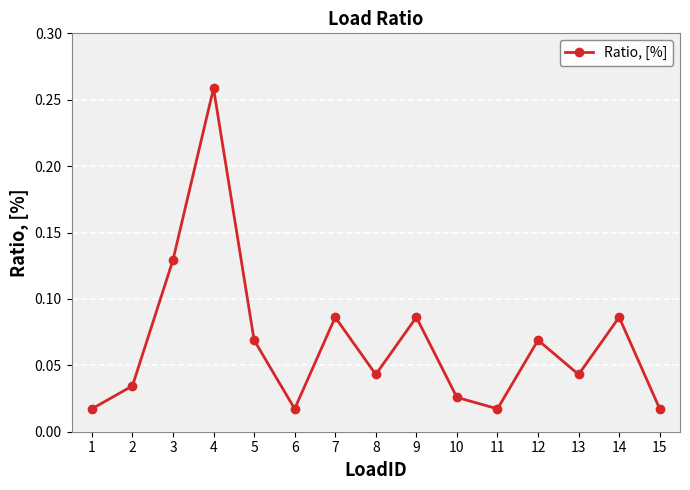

What is the sum of all values?

1.0